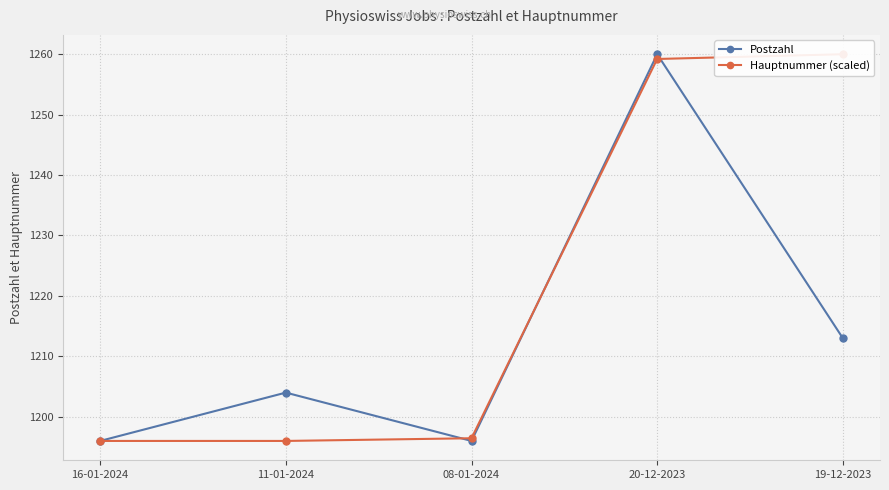

What is the lowest value of the Postzahl series?

1196